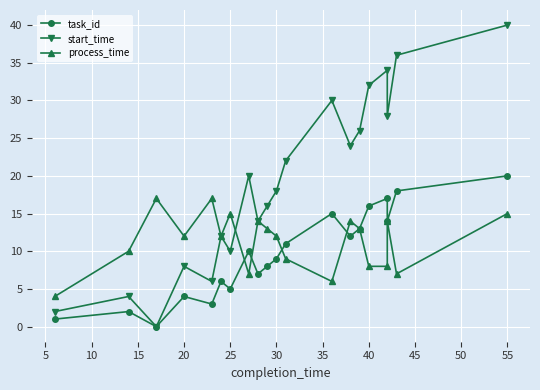

What is the difference between the maximum and minimum values in the task_id series?

20